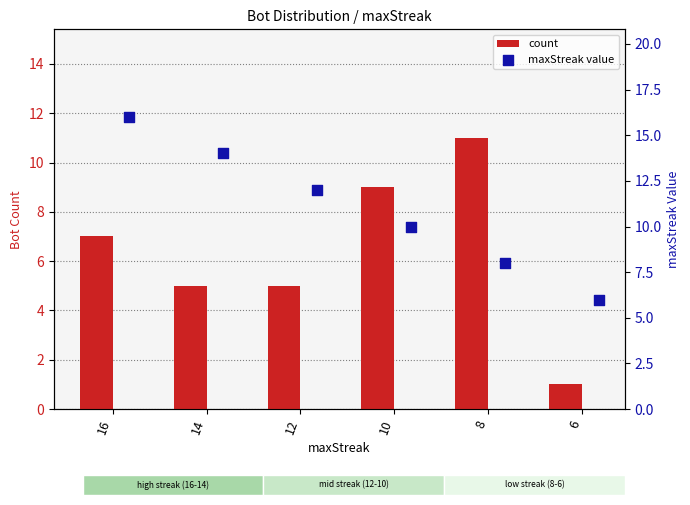

At how many categories does at least one series exceed 12?

2